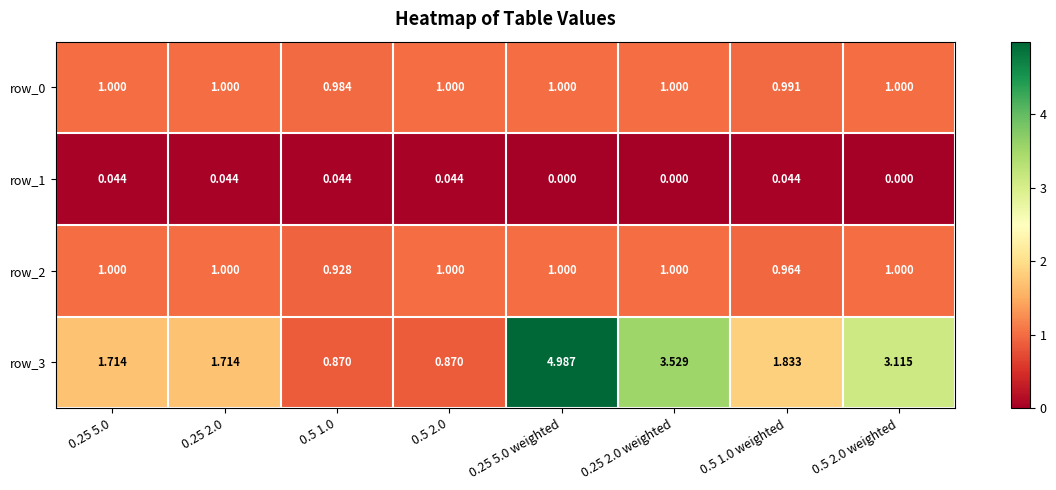

The row_0 series shows 1.4 at 0.25 2.0. True or false?

False